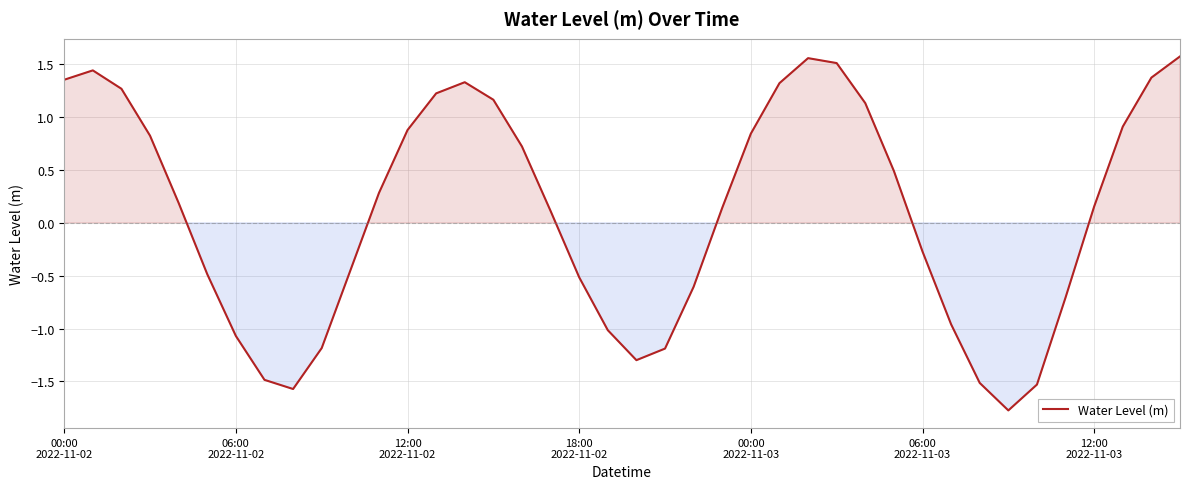

Count the number of categories in the chart.

40